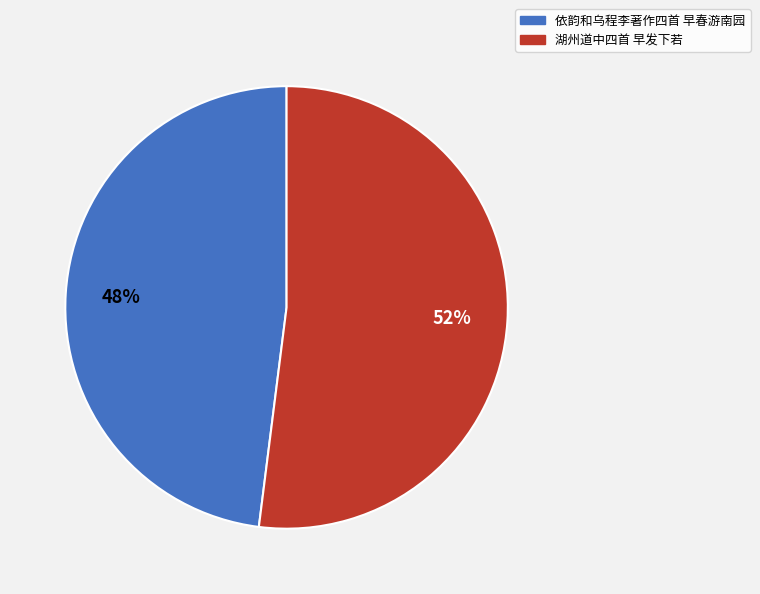

Is there any slice that represents more than half of the pie?

Yes